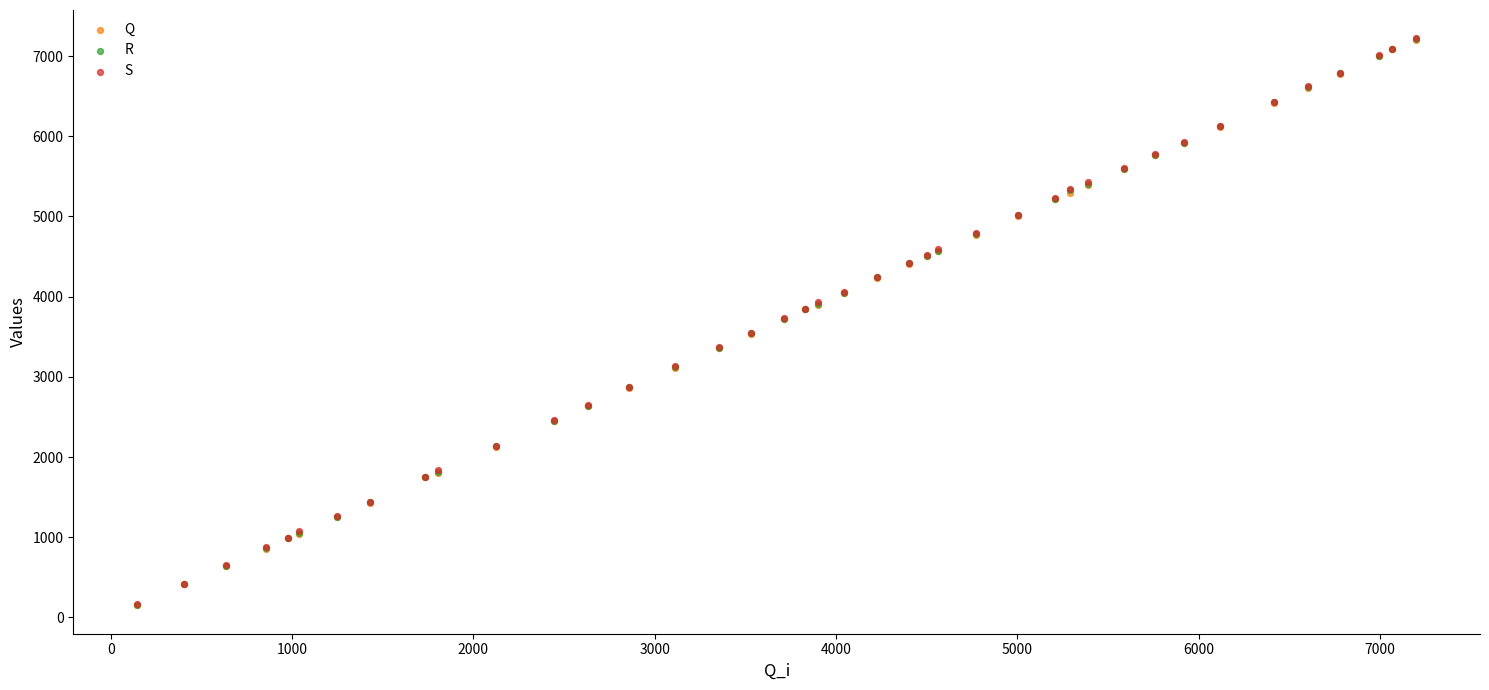

Which series has the largest Y range (max minus min)?

S